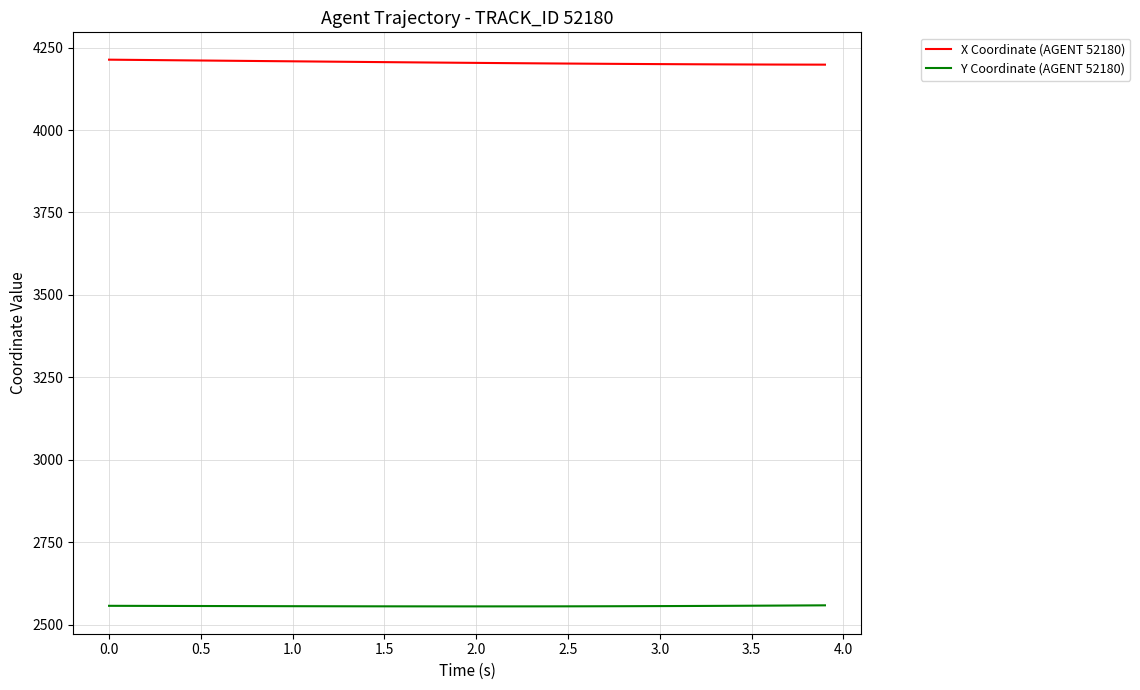

List the series in order of their overall mean, lowest first.

Y Coordinate (AGENT 52180), X Coordinate (AGENT 52180)